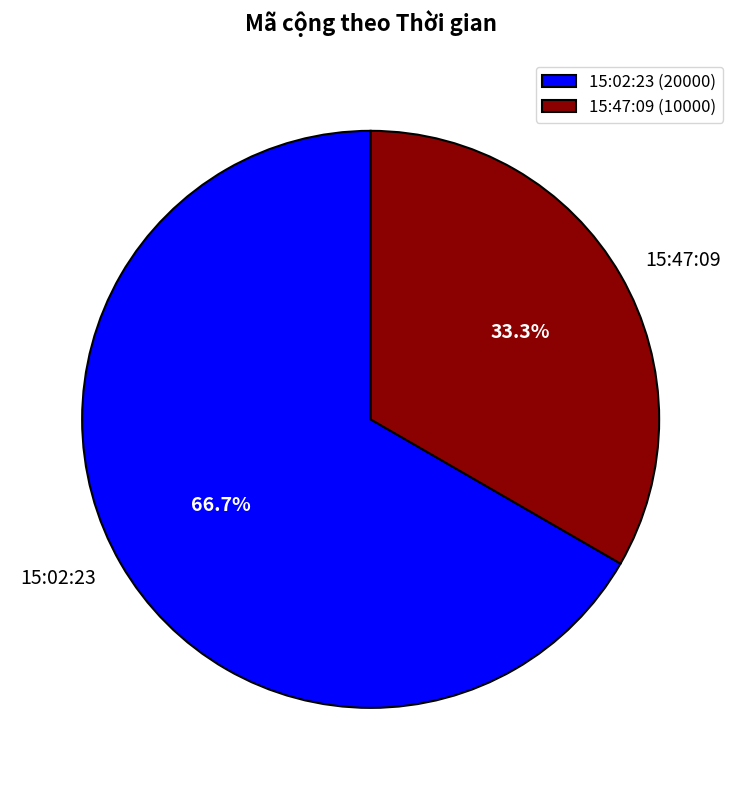

Count the number of slices in the pie.

2